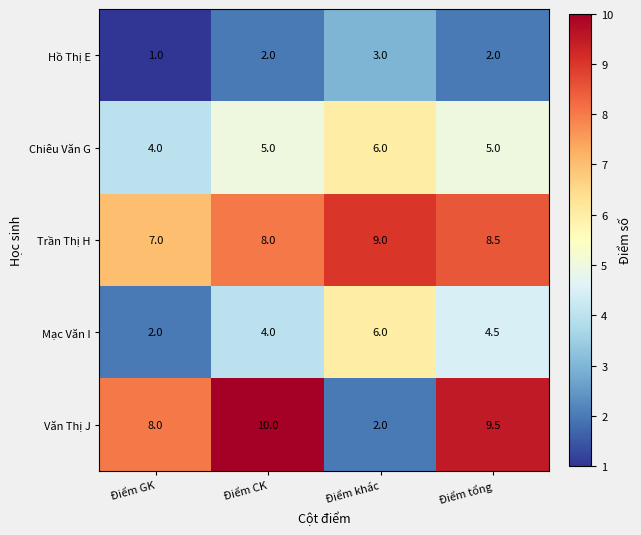

How many Trần Thị H values are between 8 and 9?

3